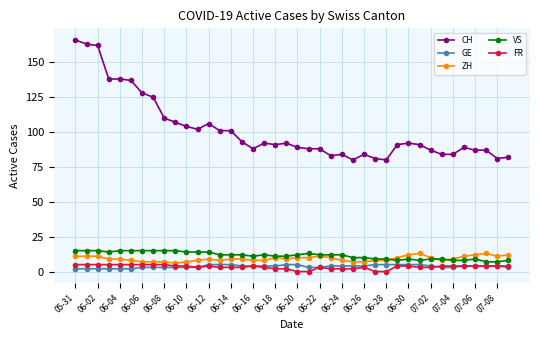

True or false: FR and CH intersect in this chart.

False